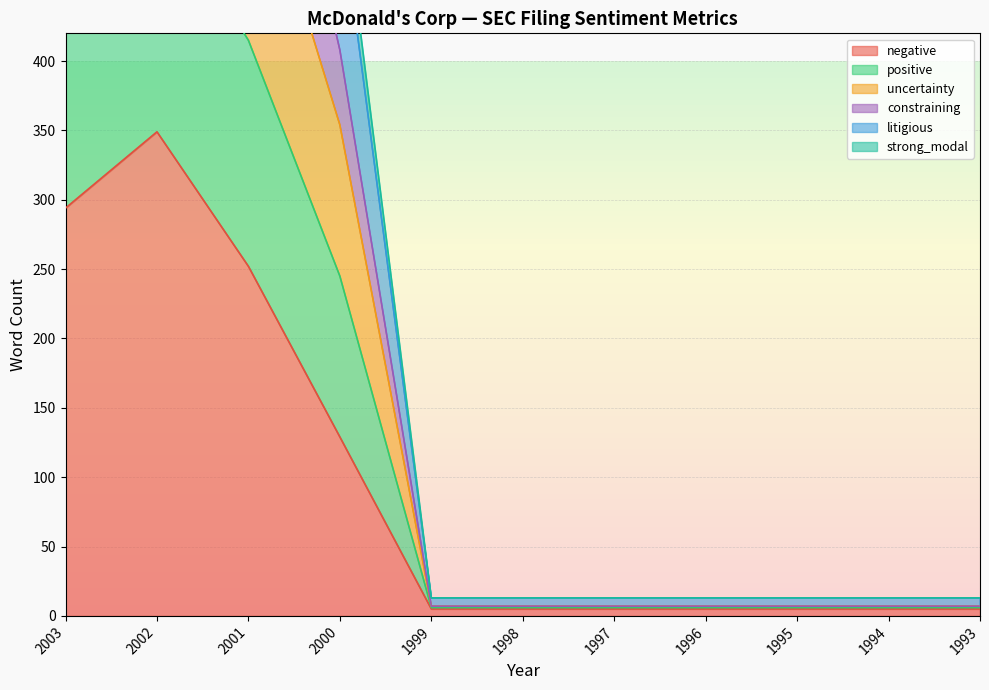

What is the difference between the second highest and second lowest values in the positive series?

675